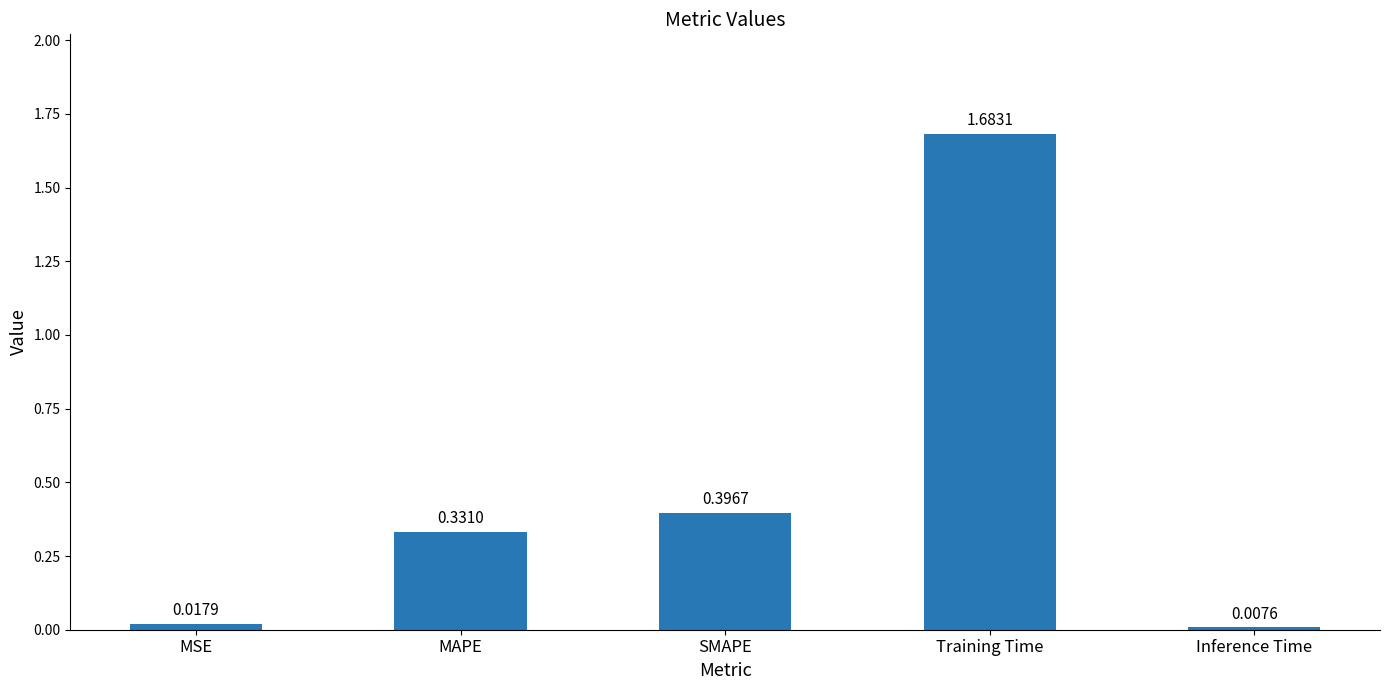

What is the sum of the values at SMAPE and MAPE?

0.7